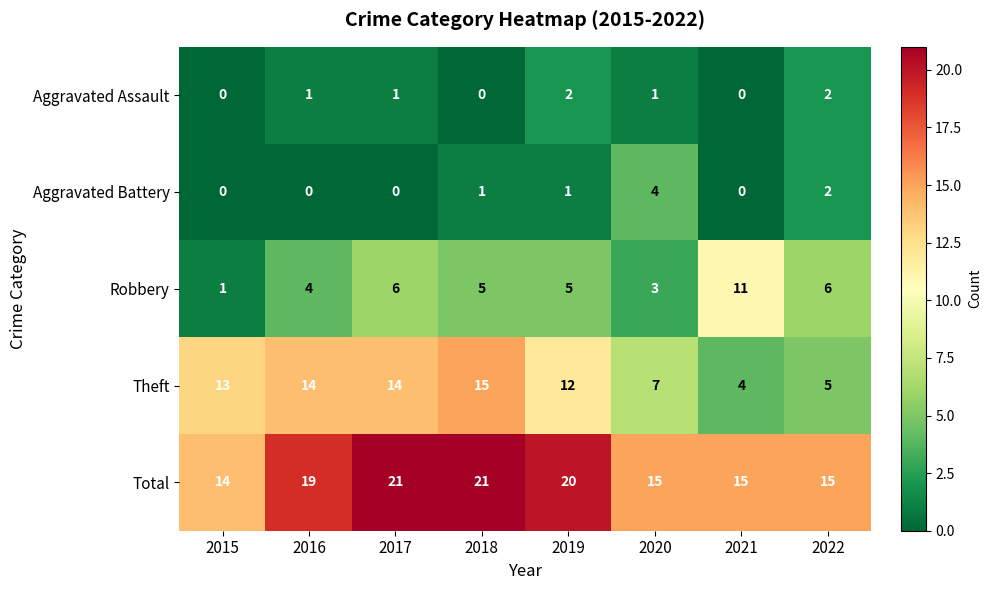

What is the total value across all series at 2019?

40